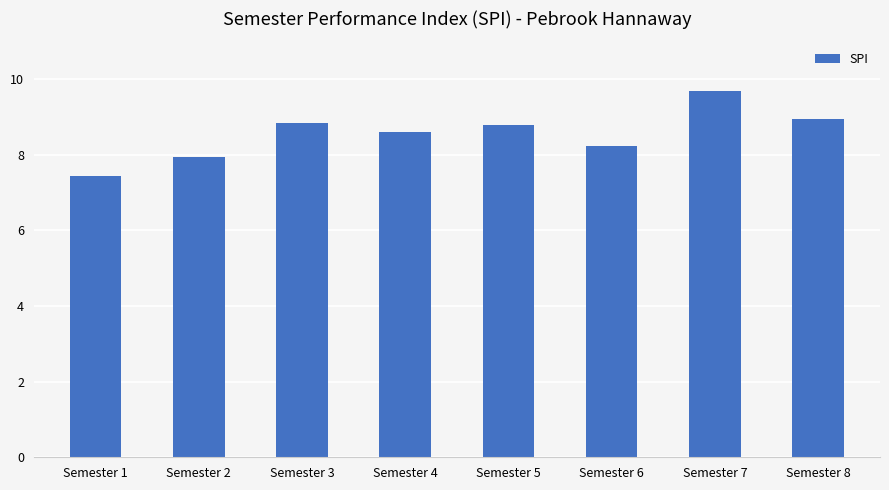

What is the sum of the values at Semester 1 and Semester 4?

16.0